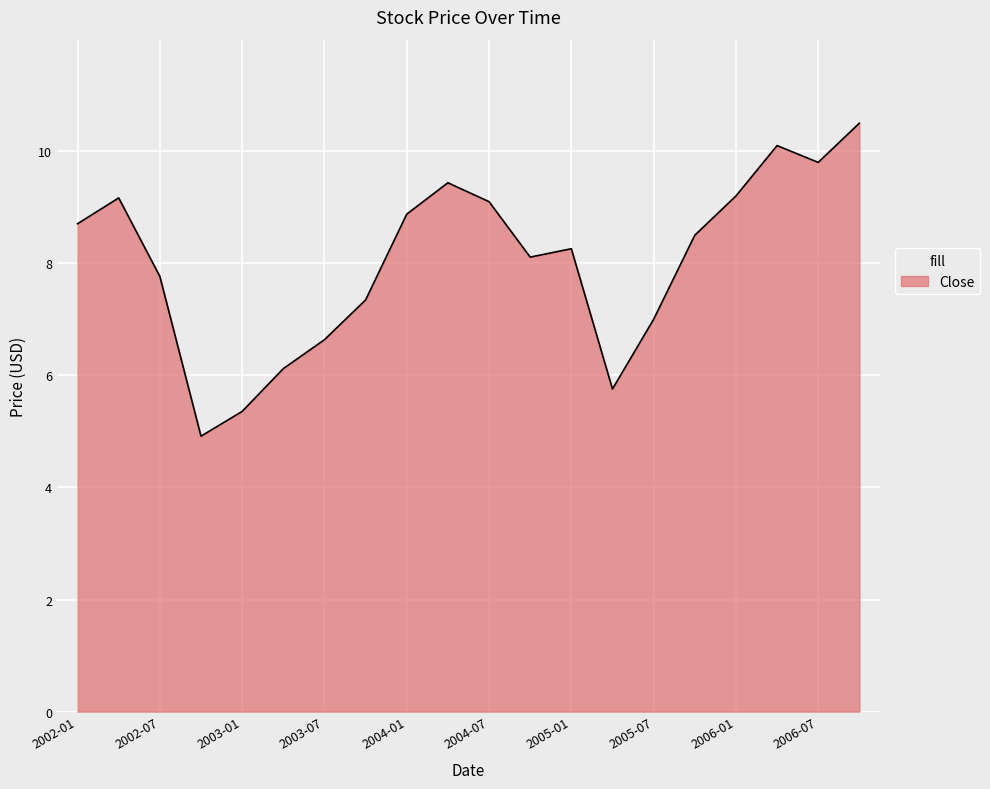

What is the maximum value shown in the chart?

10.5